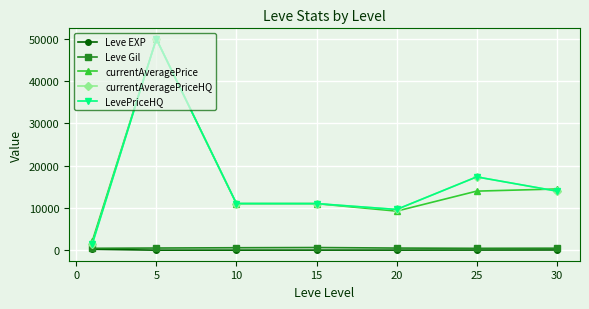

Is this an area chart (filled region under the line)?

No